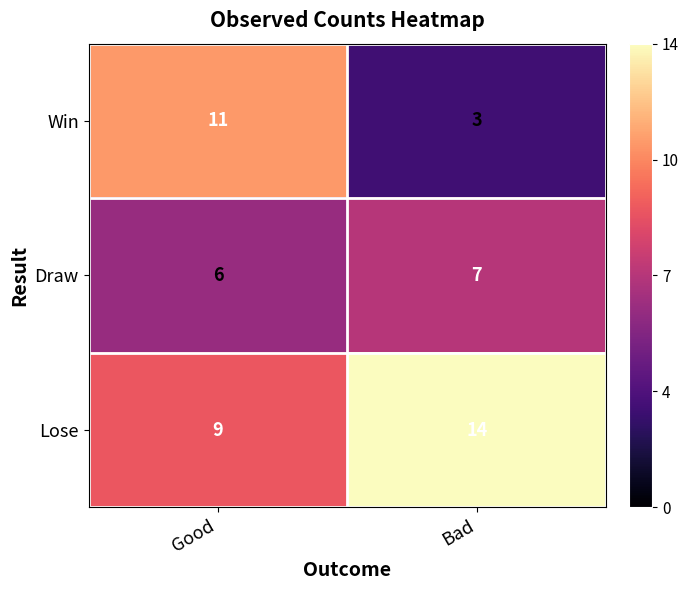

What is the total value across all series at Good?

26